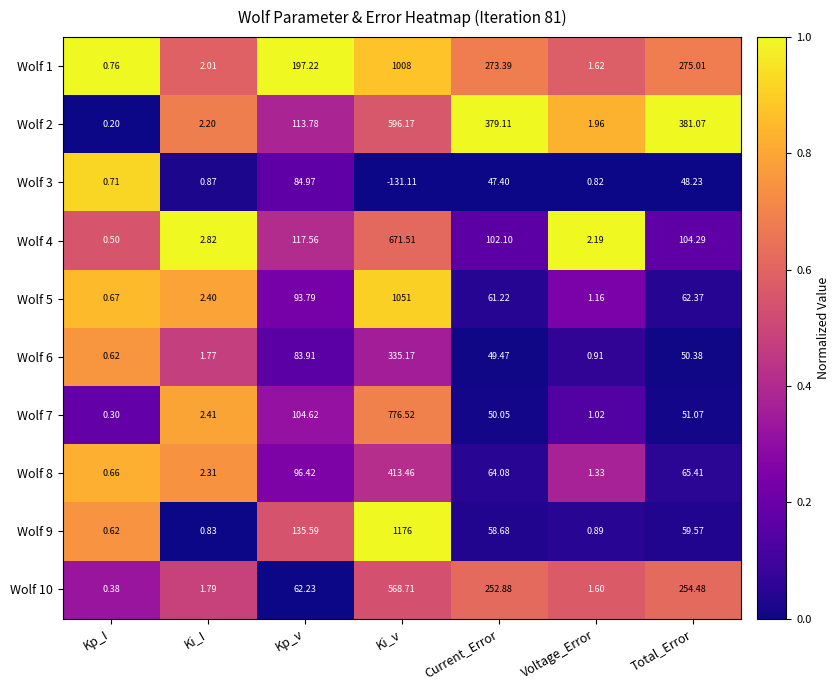

List the series in order of their peak value, lowest first.

Wolf 3, Wolf 6, Wolf 8, Wolf 10, Wolf 2, Wolf 4, Wolf 7, Wolf 1, Wolf 5, Wolf 9